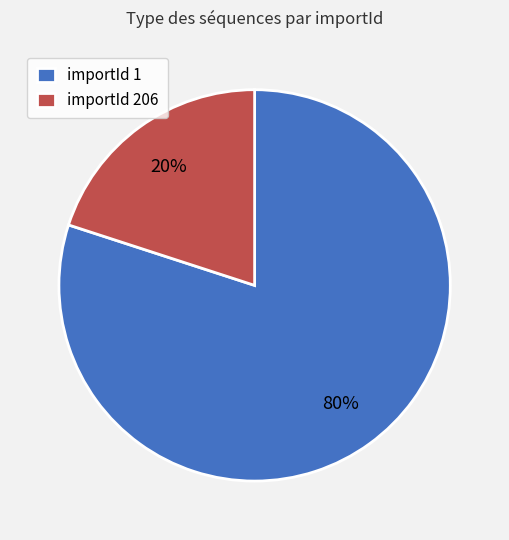

To the nearest percent, what percentage of the pie is importId 1?

80%